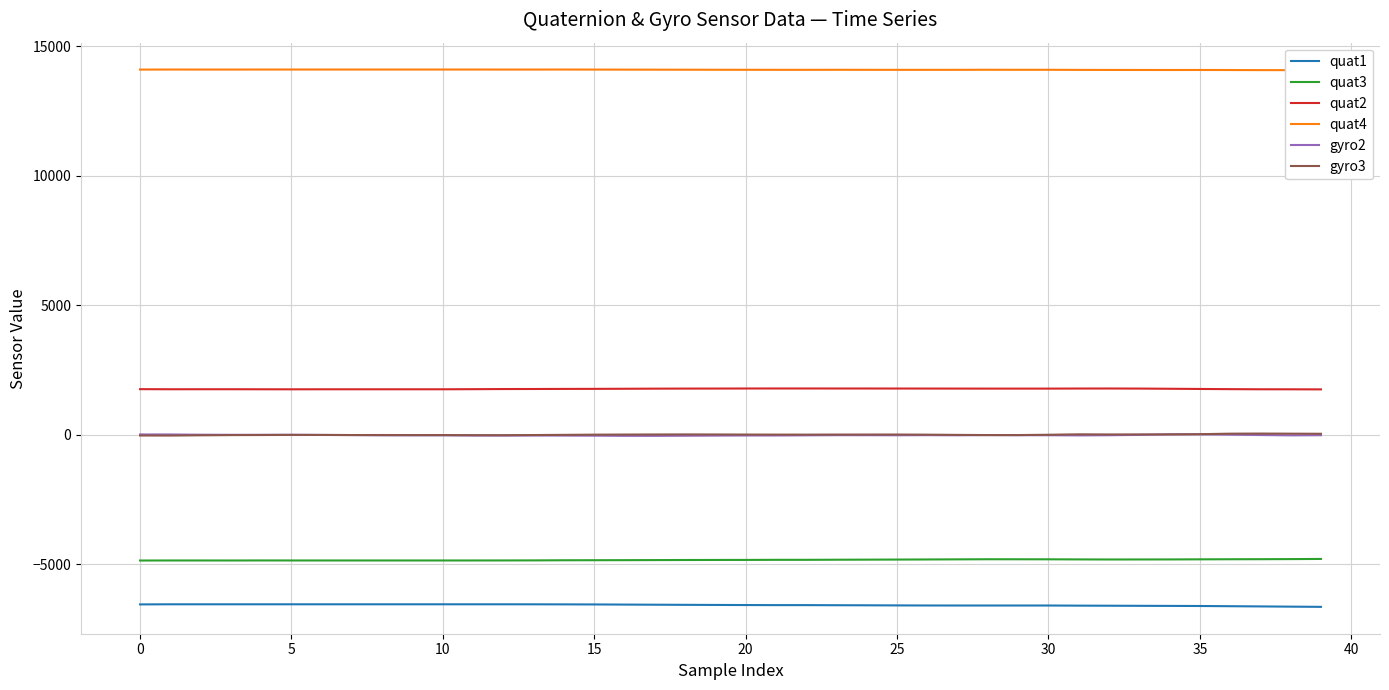

True or false: gyro3 and quat3 intersect in this chart.

False